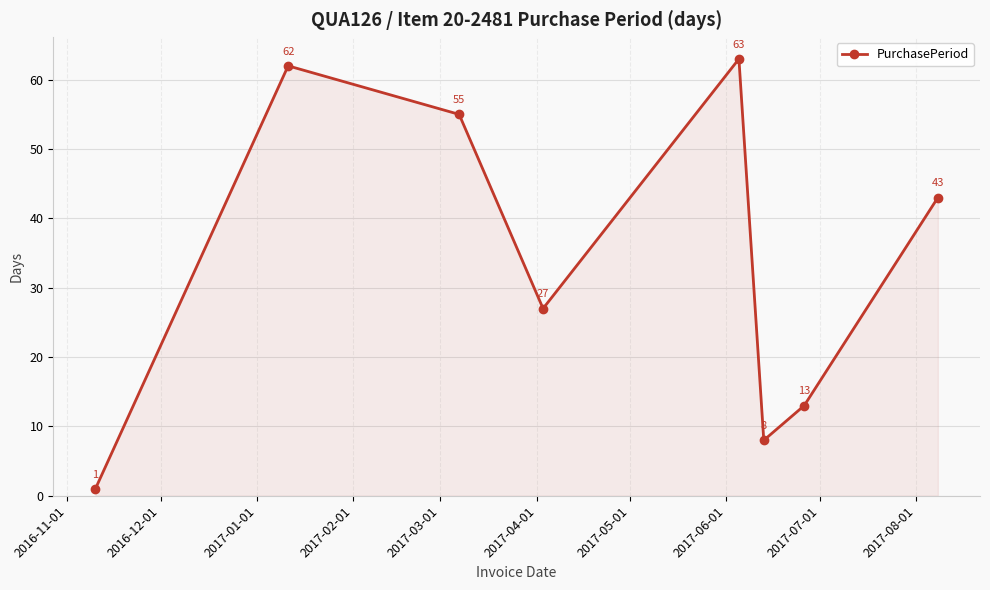

Reading left to right, what are all the values shown in this chart?

1	62	55	27	63	8	13	43